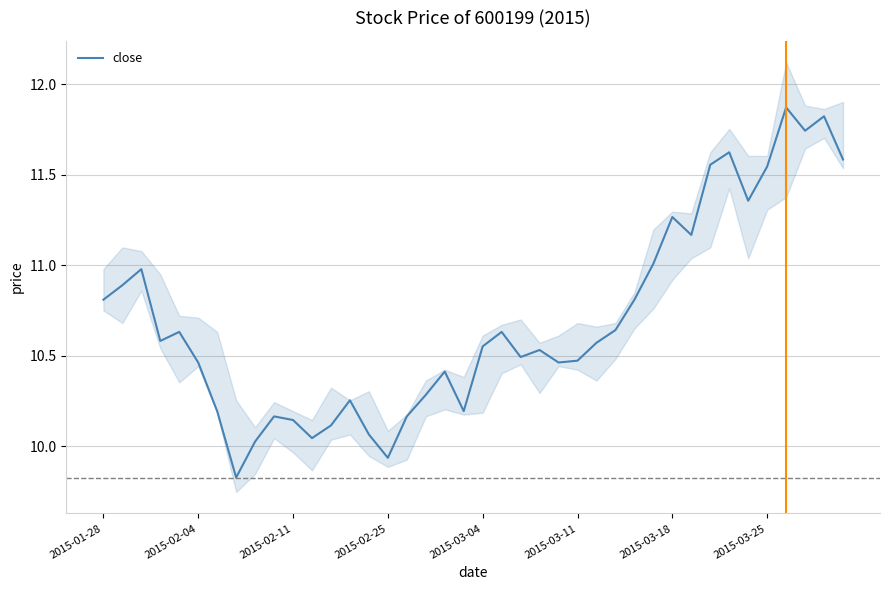

What position from the right is 16?

24